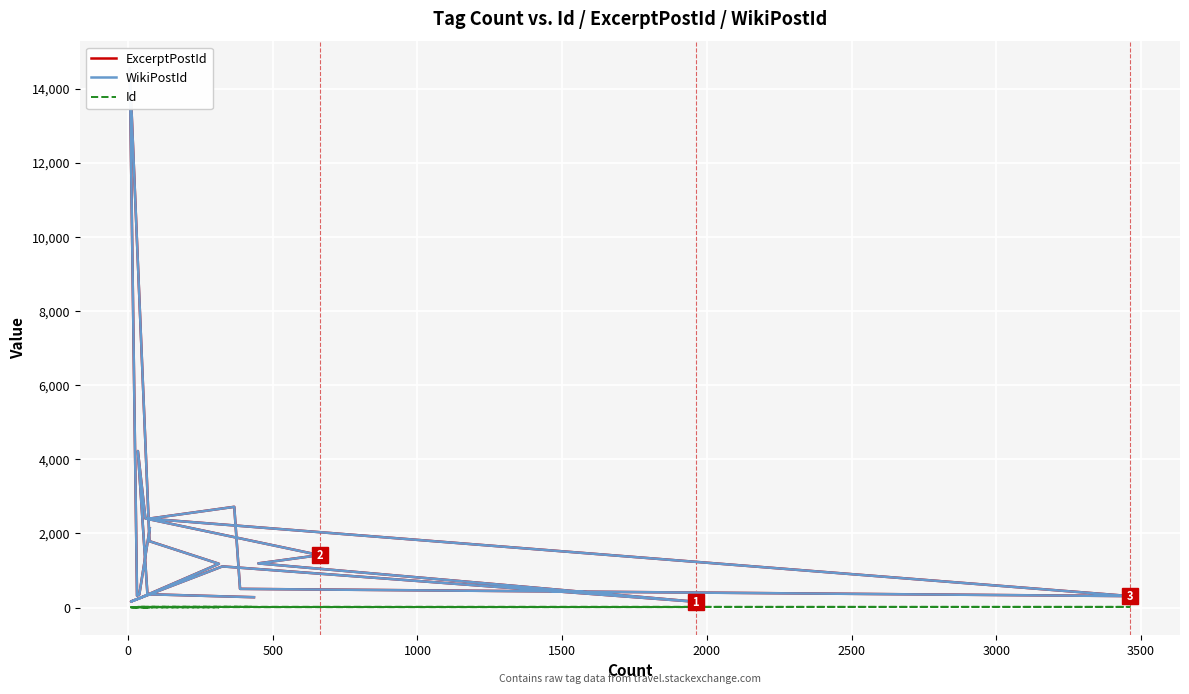

What is the average value of the WikiPostId series?

1890